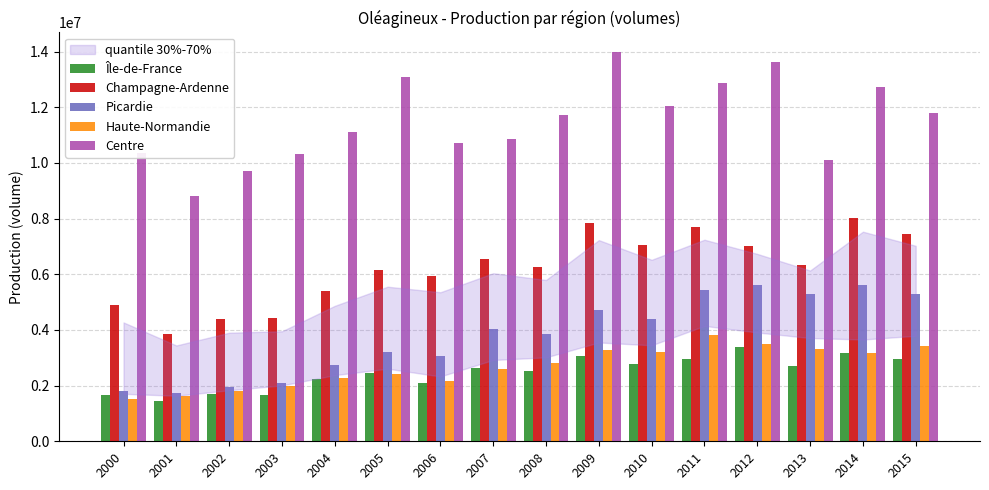

At 2001, list the series in order from smallest to largest.

Île-de-France, Haute-Normandie, Picardie, Champagne-Ardenne, Centre